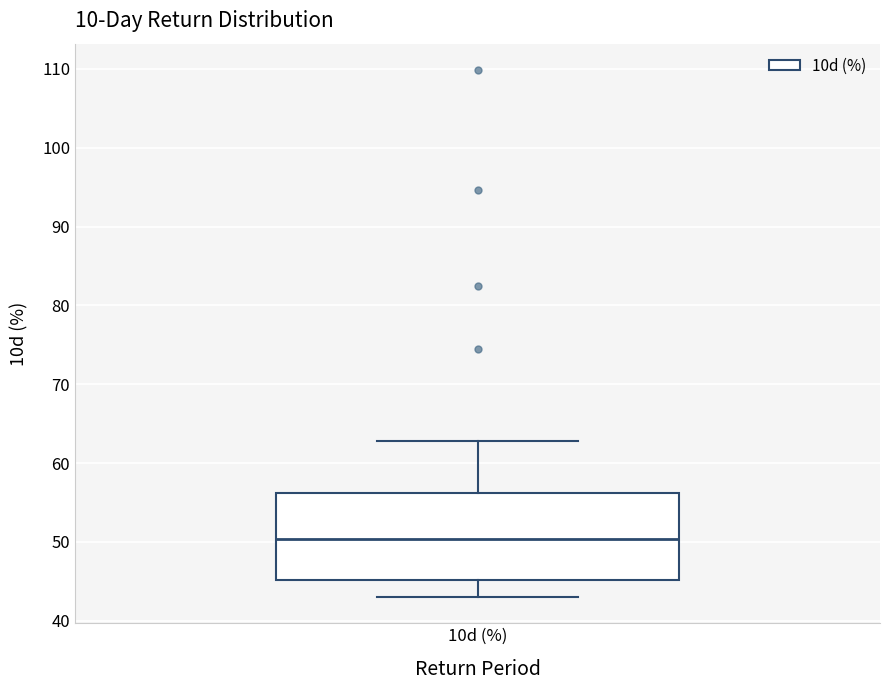

Transcribe this box plot: give where the median line is, the range the box spans, and where the two whiskers end, as read against the y-axis. The values are not printed on the chart, so give them approximately, as read against the axis.

median 50, box 45 to 56, whiskers 43 to 63